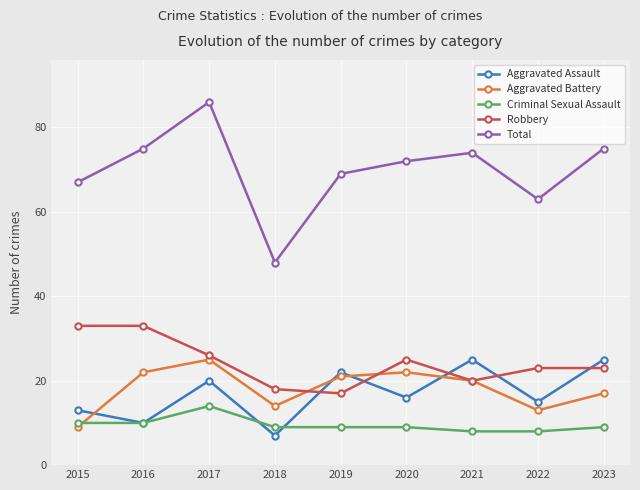

Reading right to left, what are all the values shown in this chart?

Aggravated Assault: 2023=25	2022=15	2021=25	2020=16	2019=22	2018=7	2017=20	2016=10	2015=13
Aggravated Battery: 2023=17	2022=13	2021=20	2020=22	2019=21	2018=14	2017=25	2016=22	2015=9
Criminal Sexual Assault: 2023=9	2022=8	2021=8	2020=9	2019=9	2018=9	2017=14	2016=10	2015=10
Robbery: 2023=23	2022=23	2021=20	2020=25	2019=17	2018=18	2017=26	2016=33	2015=33
Total: 2023=75	2022=63	2021=74	2020=72	2019=69	2018=48	2017=86	2016=75	2015=67